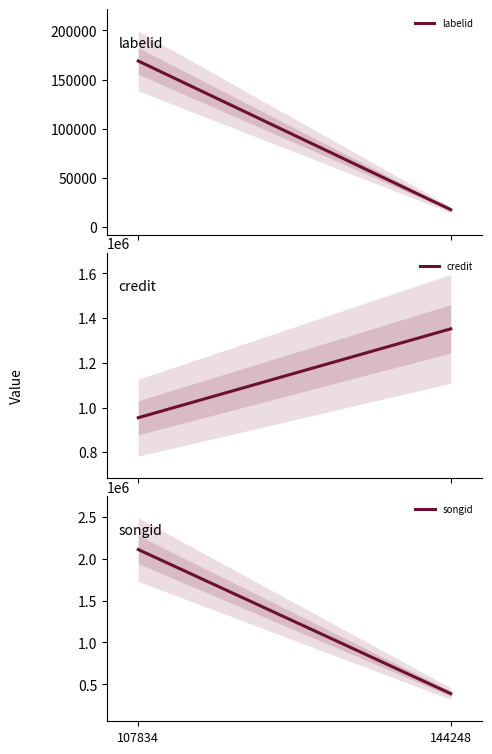

True or false: songid has a value of 2111611 at 107834.

True